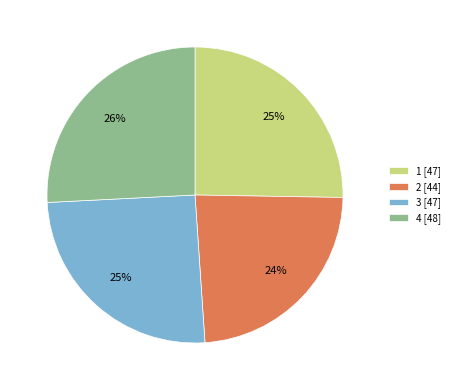

To the nearest percent, what percentage of the pie is 2?

24%